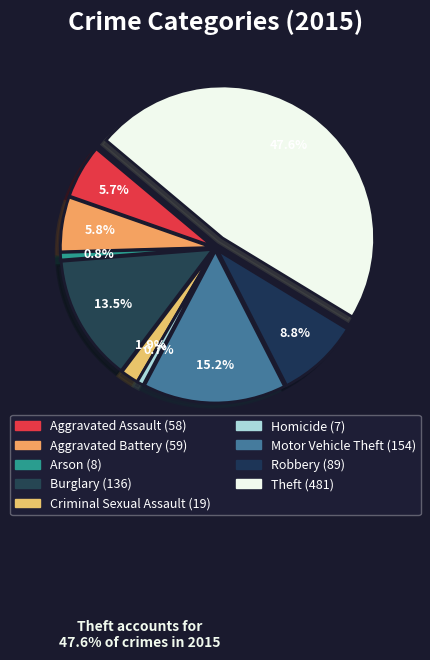

What percentage is NOT represented by Criminal Sexual Assault?

98.1%